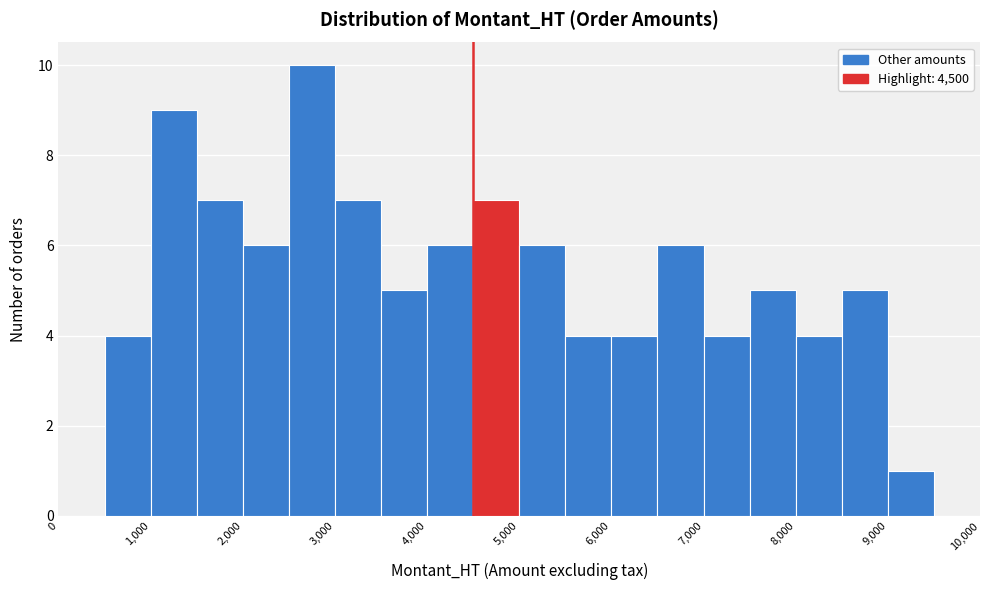

Which range on the x-axis has the tallest bar?

2500 to 3000